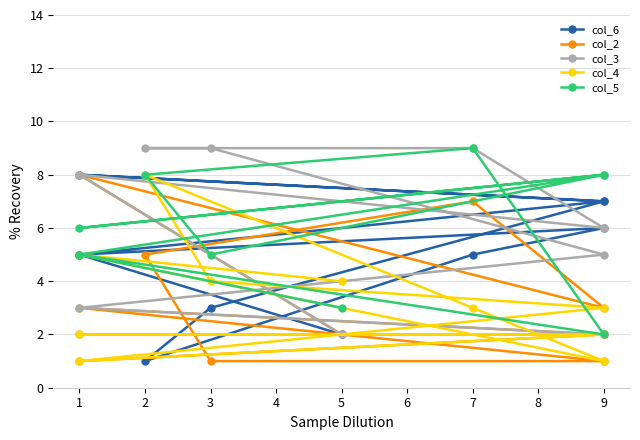

What is the difference between the col_6 values at 1 and 9?

1